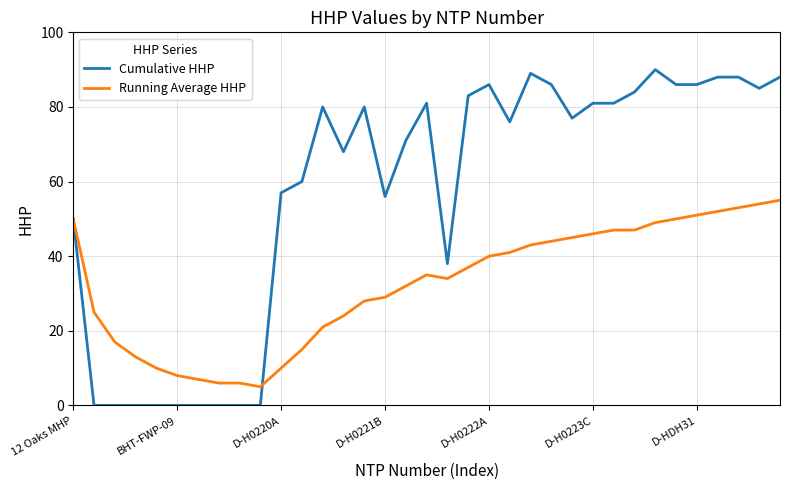

Which series has the widest spread of values?

Cumulative HHP